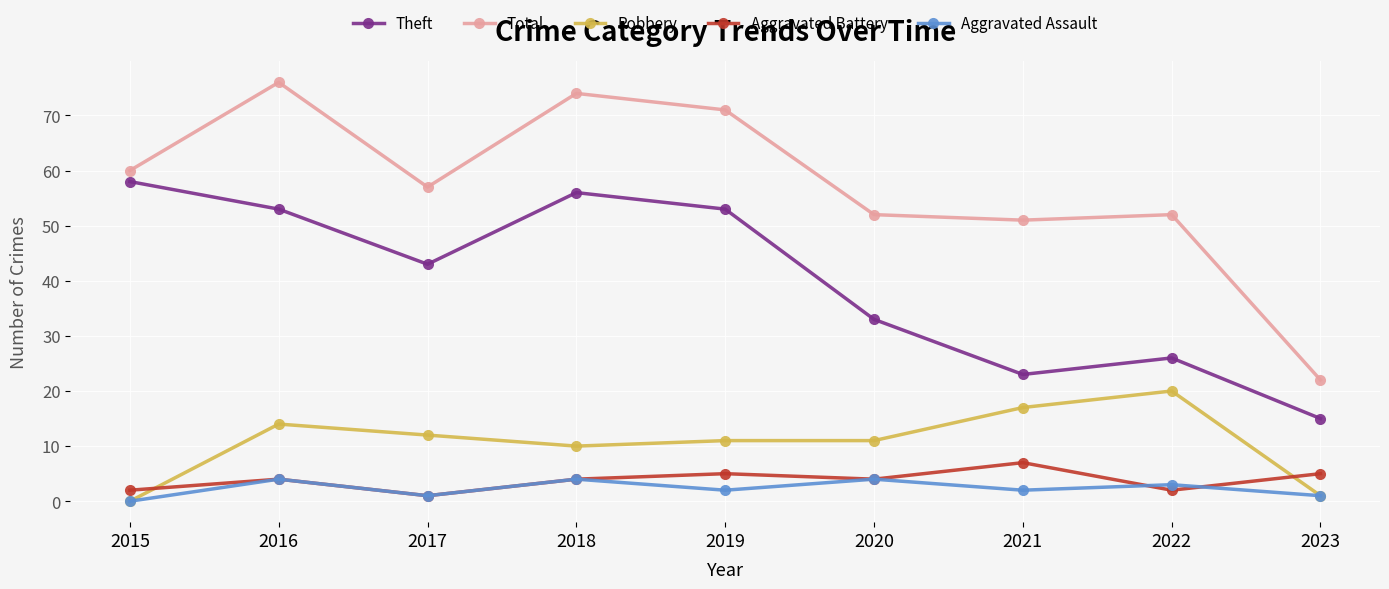

At which label is Total closest to 49?

2021